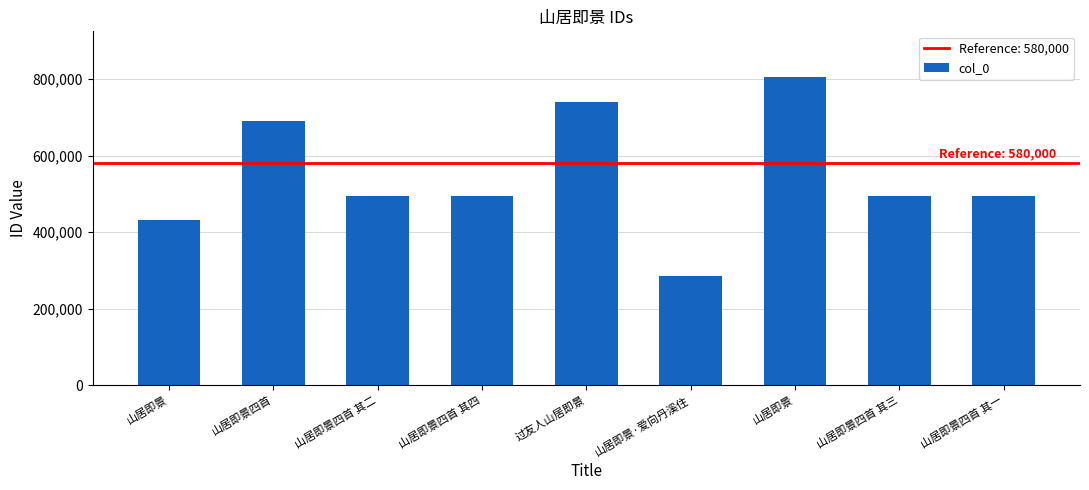

What is the change in value from 山居即景 to 山居即景四首 其二?

+64802